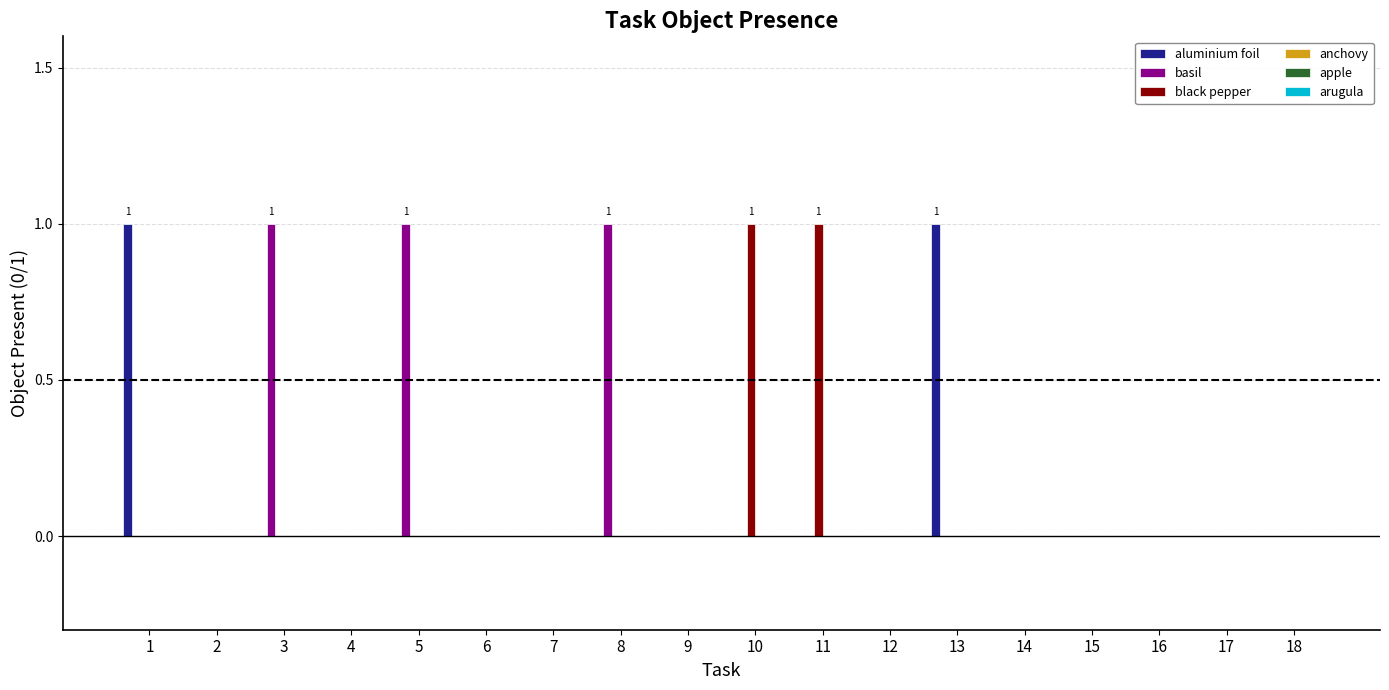

How many black pepper values are between 0 and 1?

18